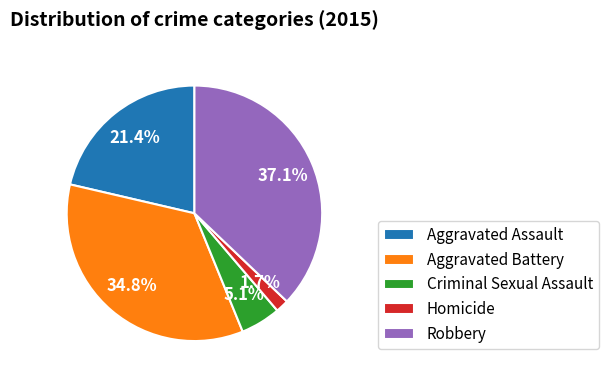

Does Criminal Sexual Assault represent more than half of the total?

No